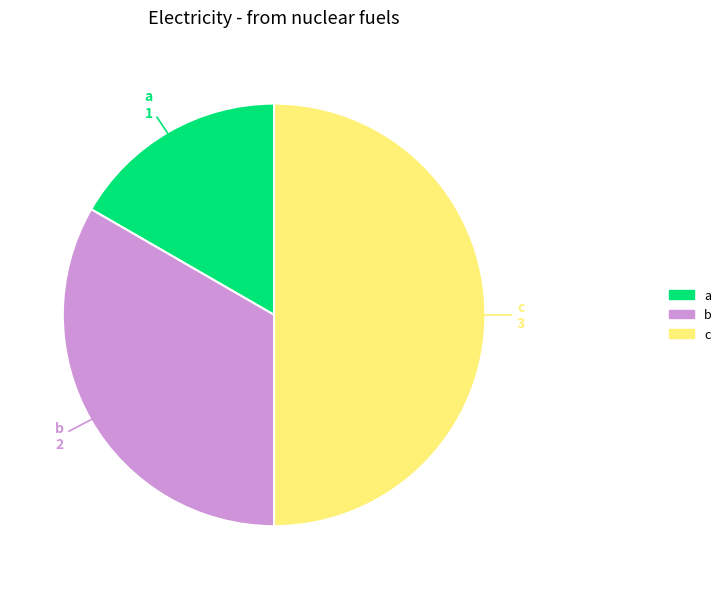

The b slice represents 27% of the pie. True or false?

False